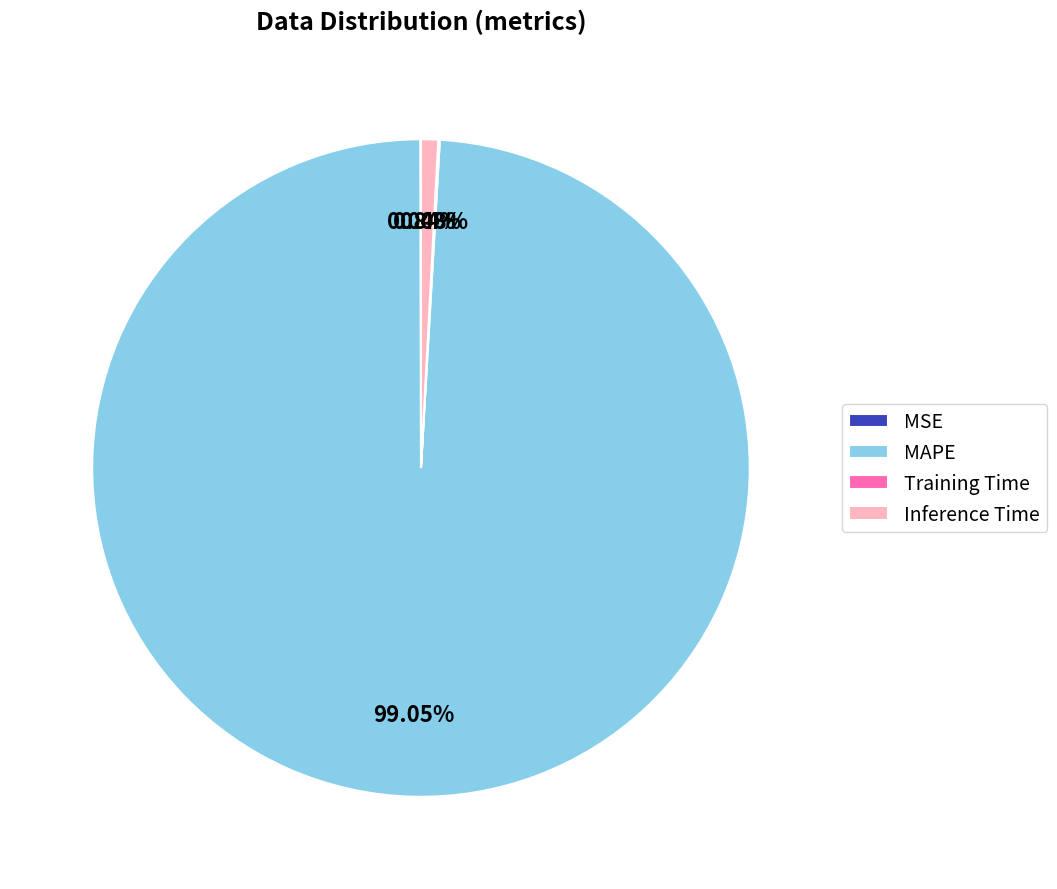

Between Inference Time and MAPE, which is larger?

MAPE